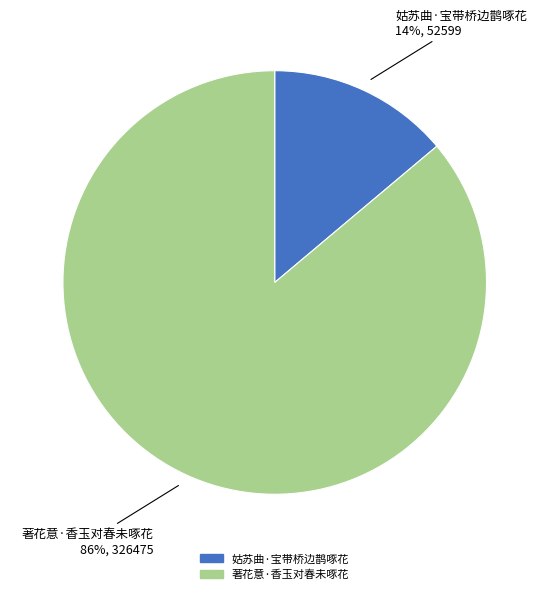

Between 著花意·香玉对春未啄花 and 姑苏曲·宝带桥边鹊啄花, which is larger?

著花意·香玉对春未啄花